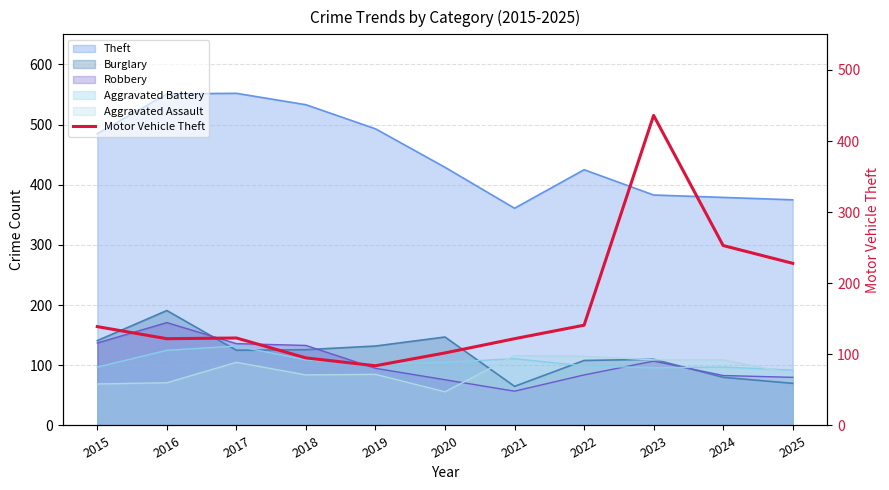

Which has a higher value, 2021 or 2023?

2023